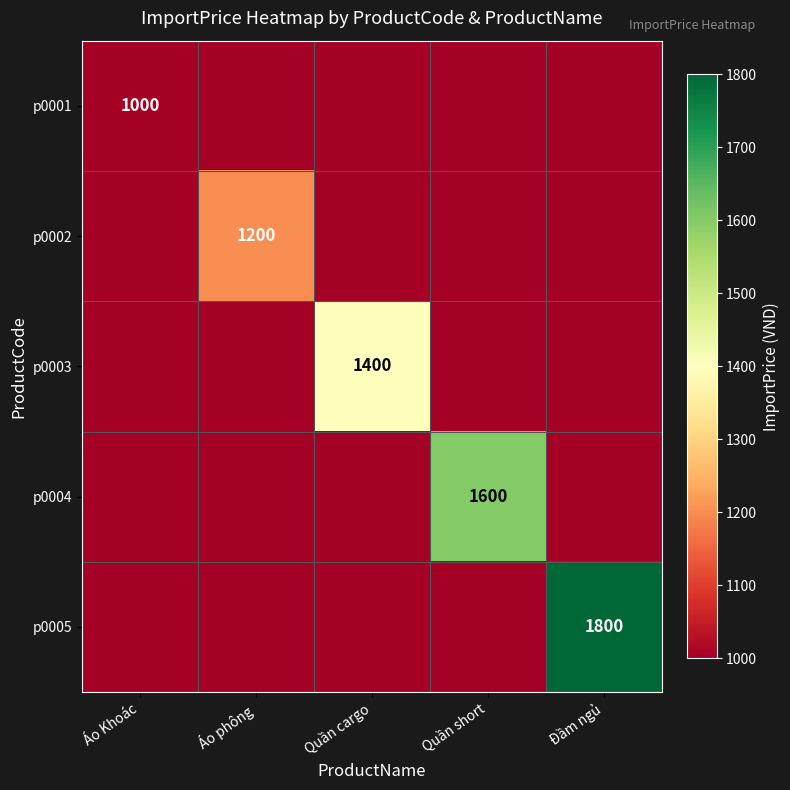

The value of p0002 at Áo phông is 1200. True or false?

True